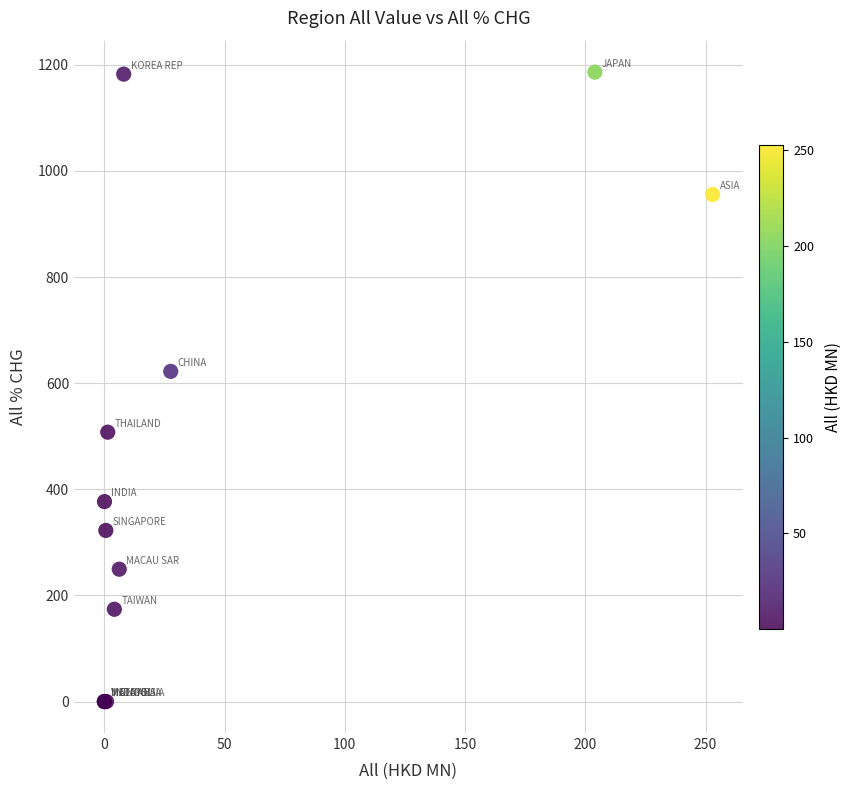

What Y value in the scatter plot is closest to 593?

622.2